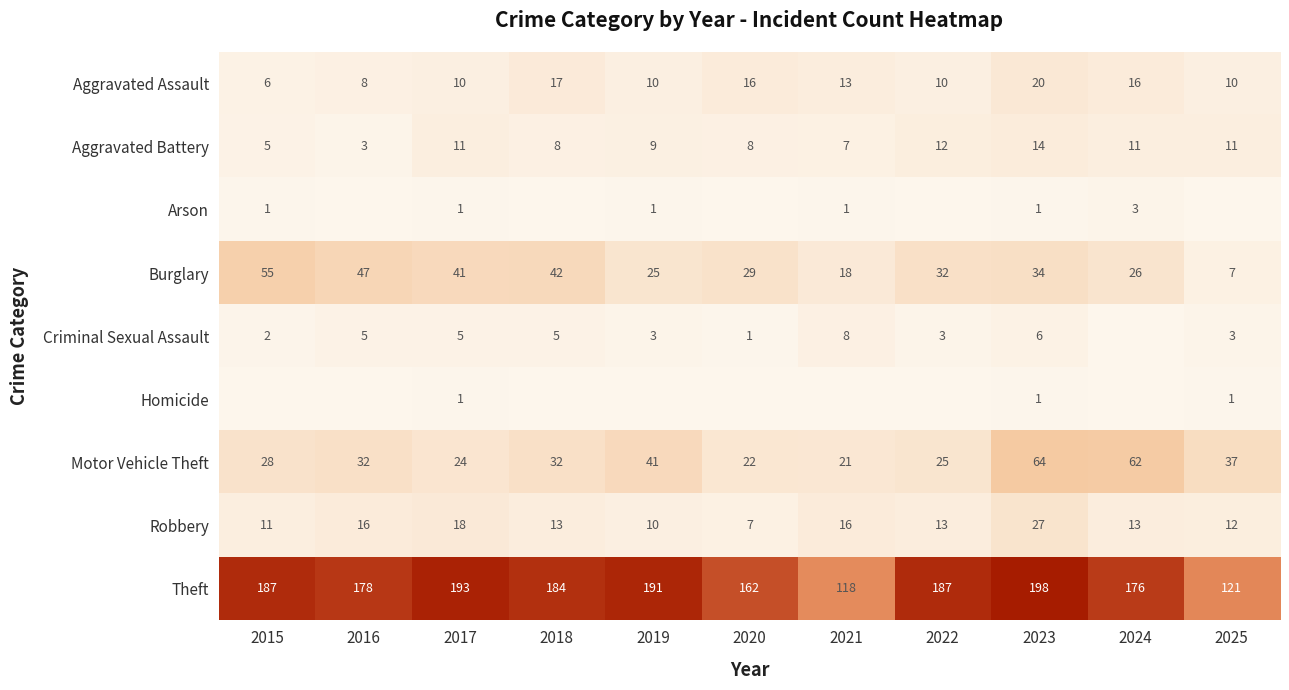

How many values in the Motor Vehicle Theft series are below 32?

5